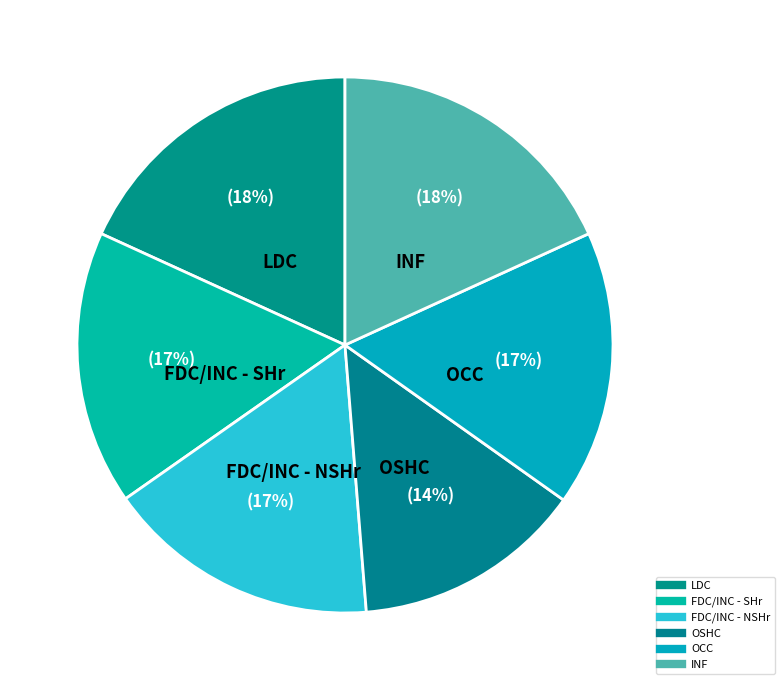

Which category has the biggest portion of the pie?

LDC